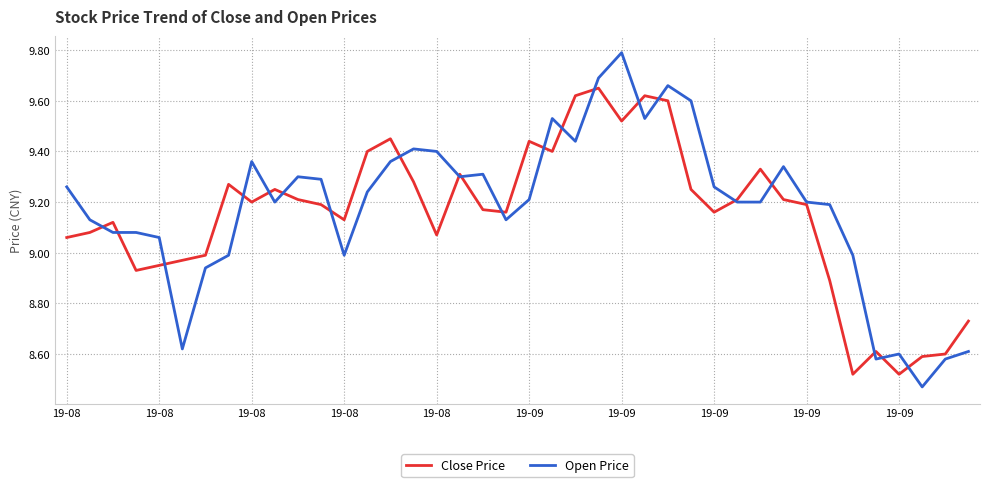

Rank the series by their maximum value, from lowest to highest.

Close Price, Open Price